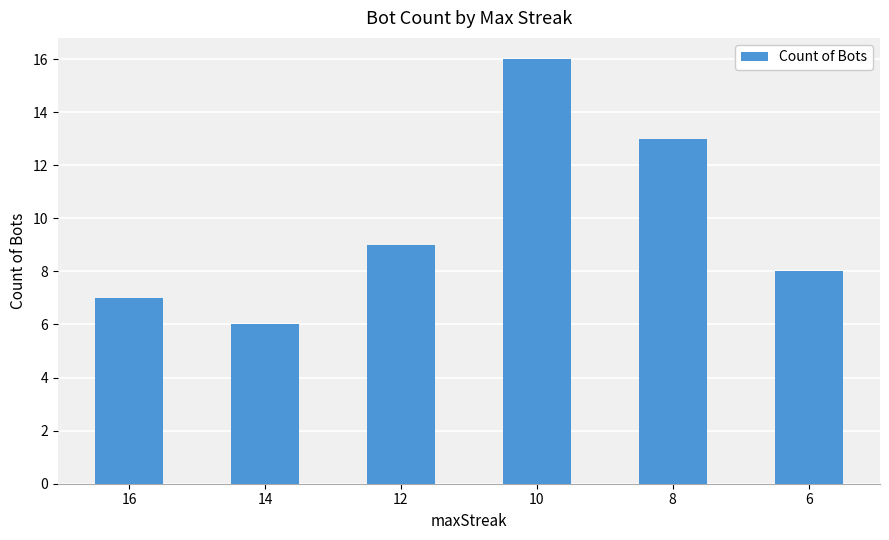

Is it true that the value at 14 is 9?

False